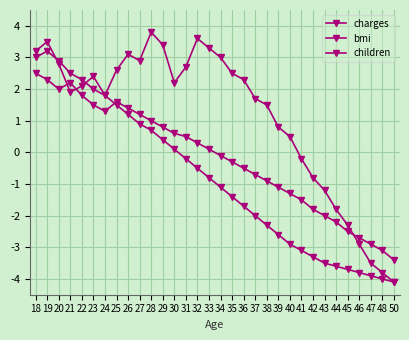

Which series has the largest range (max minus min)?

charges